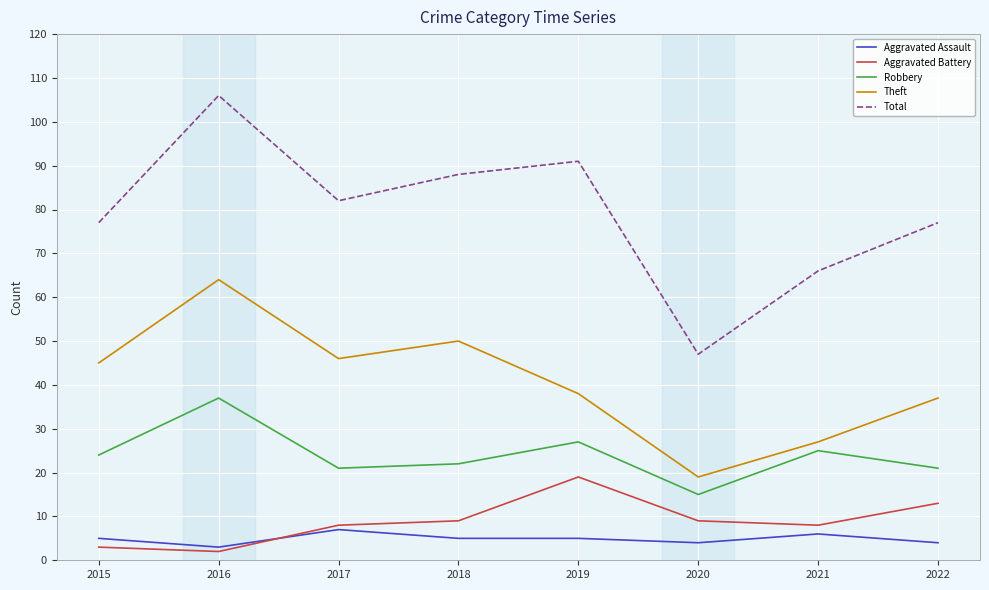

True or false: Total and Aggravated Assault cross at least once.

False